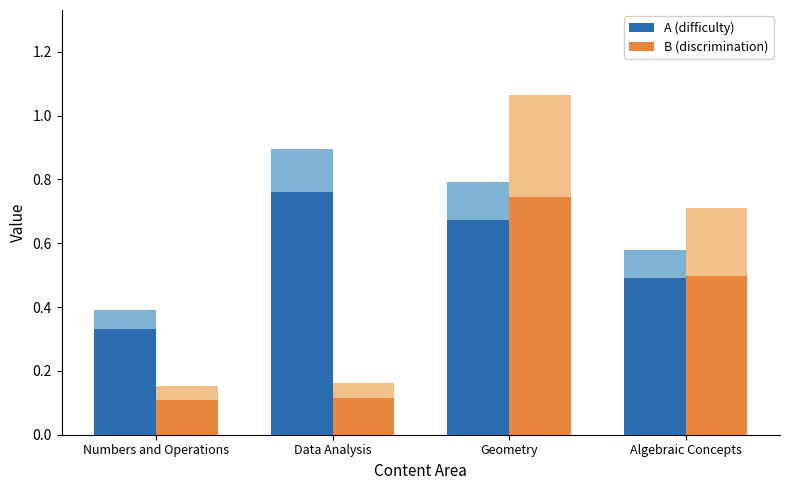

Reading right to left, extract all data points from this chart.

A (difficulty): 0.5	0.7	0.8	0.3
B (discrimination): 0.5	0.7	0.1	0.1